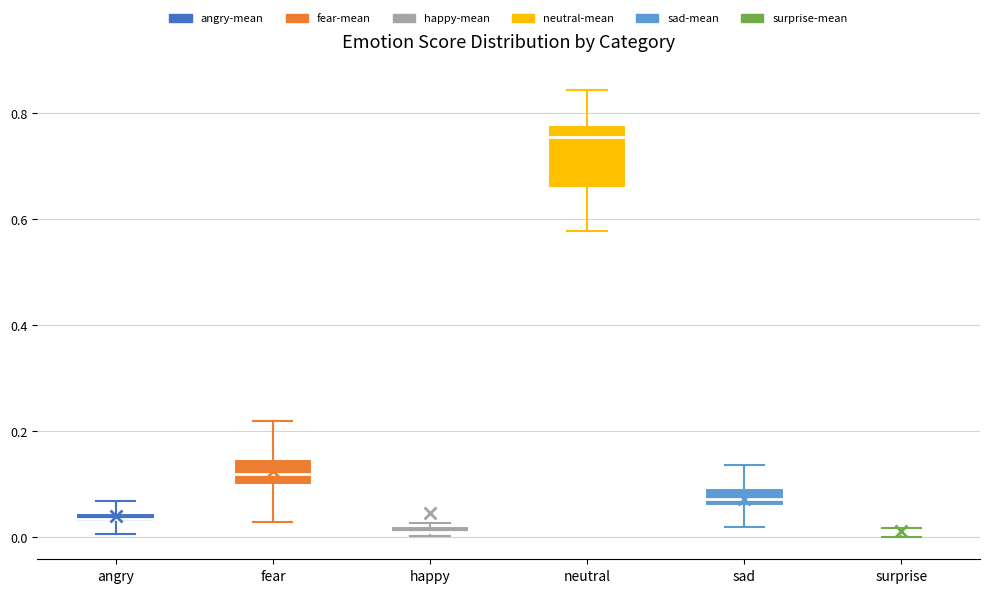

Where is the lower edge of the box for neutral on the y-axis? The values are not printed on the chart, so give them approximately, as read against the axis.

0.66